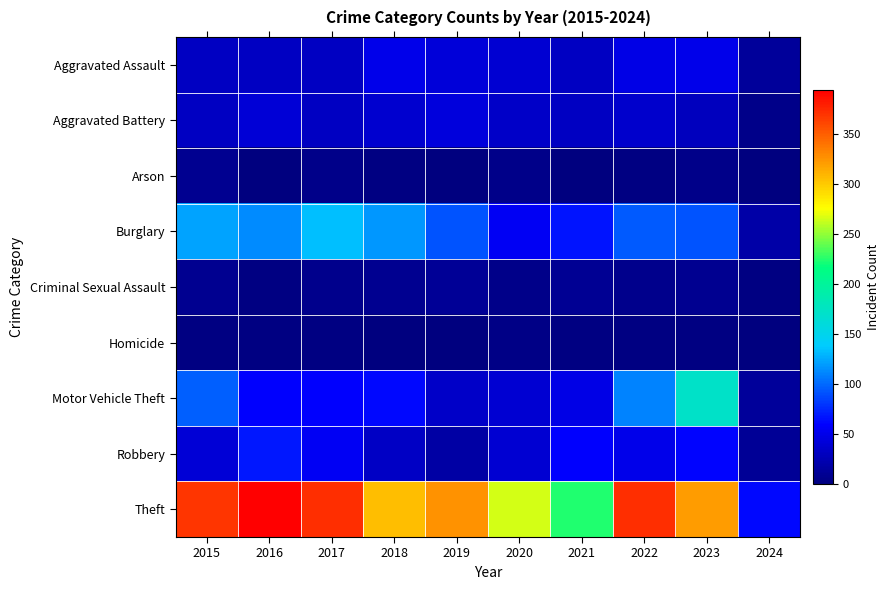

At which category is the sum across all series the highest?

2023